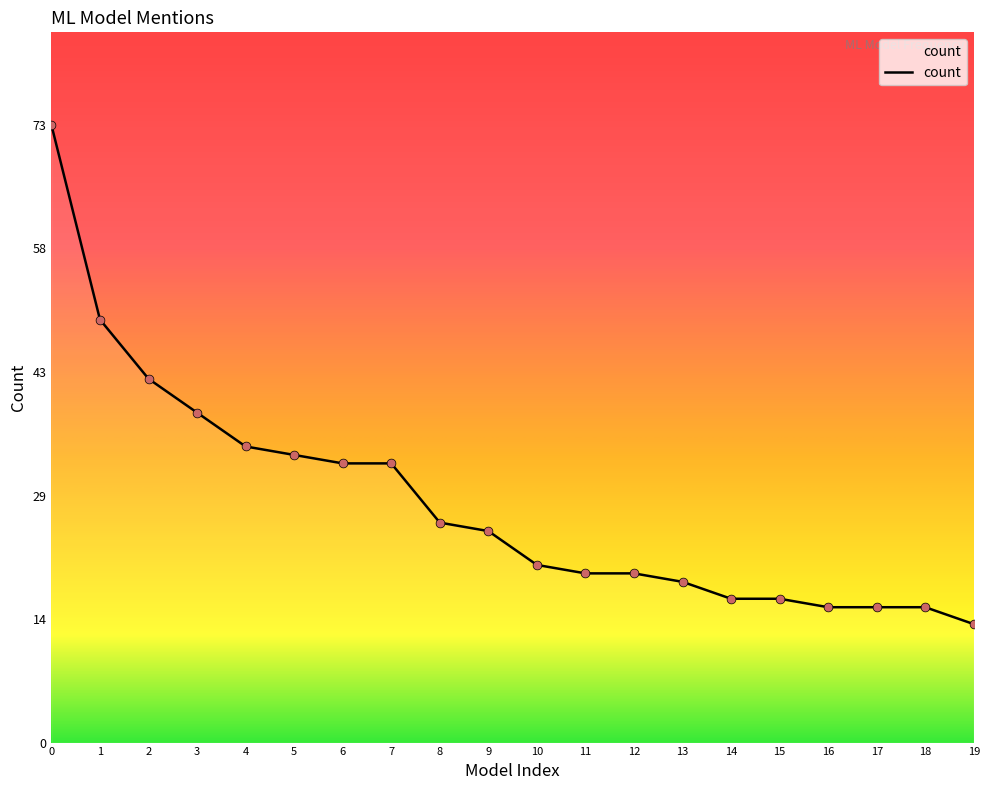

What is the change in value from 5 to 14?

-17